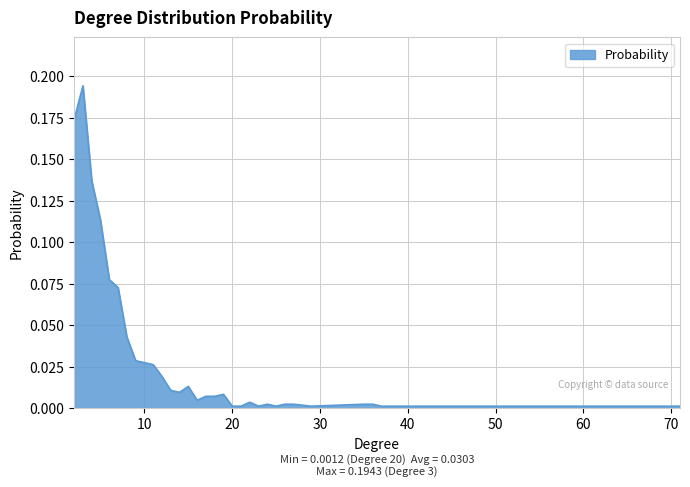

How many lines are shown in the chart?

1